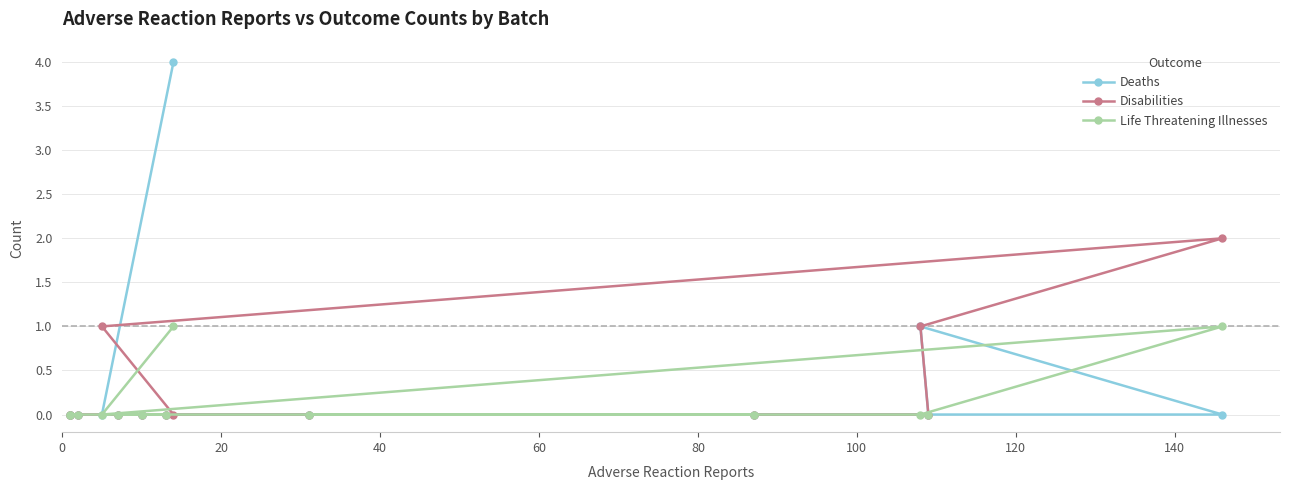

Rank the series by their maximum value, from lowest to highest.

Life Threatening Illnesses, Disabilities, Deaths